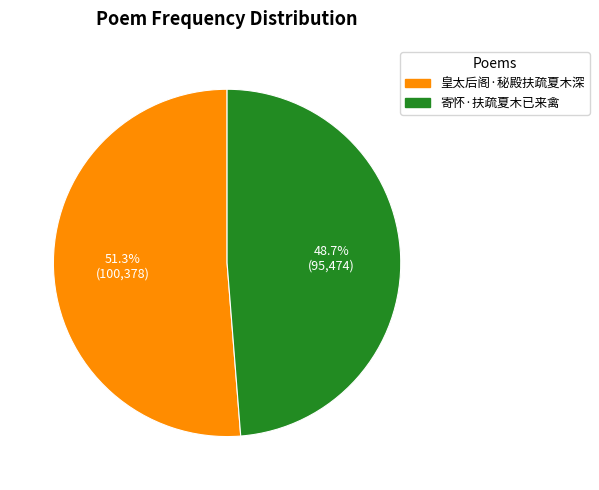

Does 寄怀·扶疏夏木已来禽 represent more than half of the total?

No